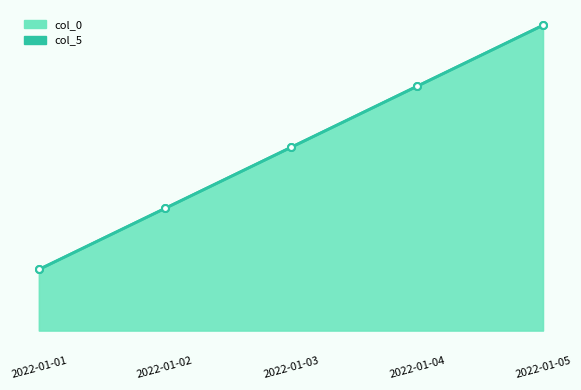

What is the difference between the maximum and minimum values in the col_5 series?

4